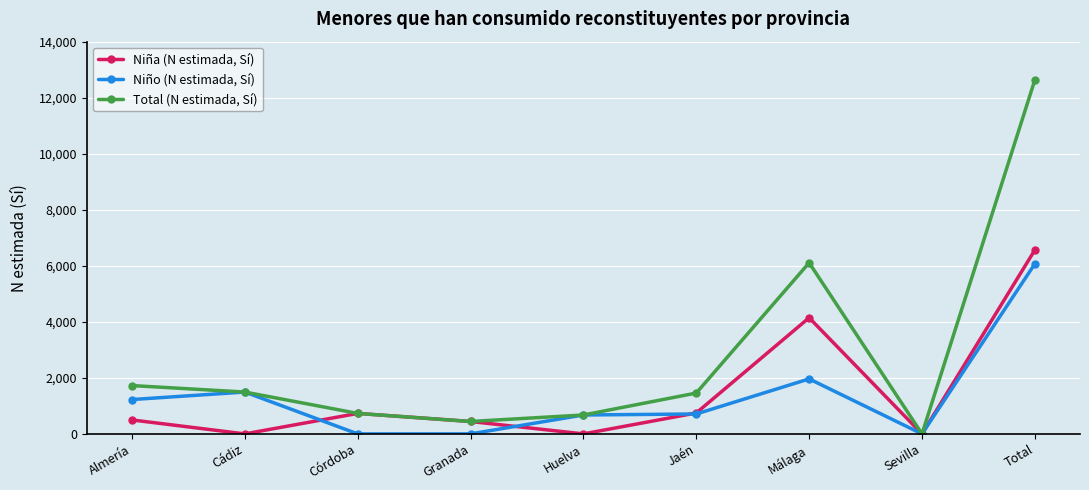

Which series changed the most between Granada and Total?

Total (N estimada, Sí)